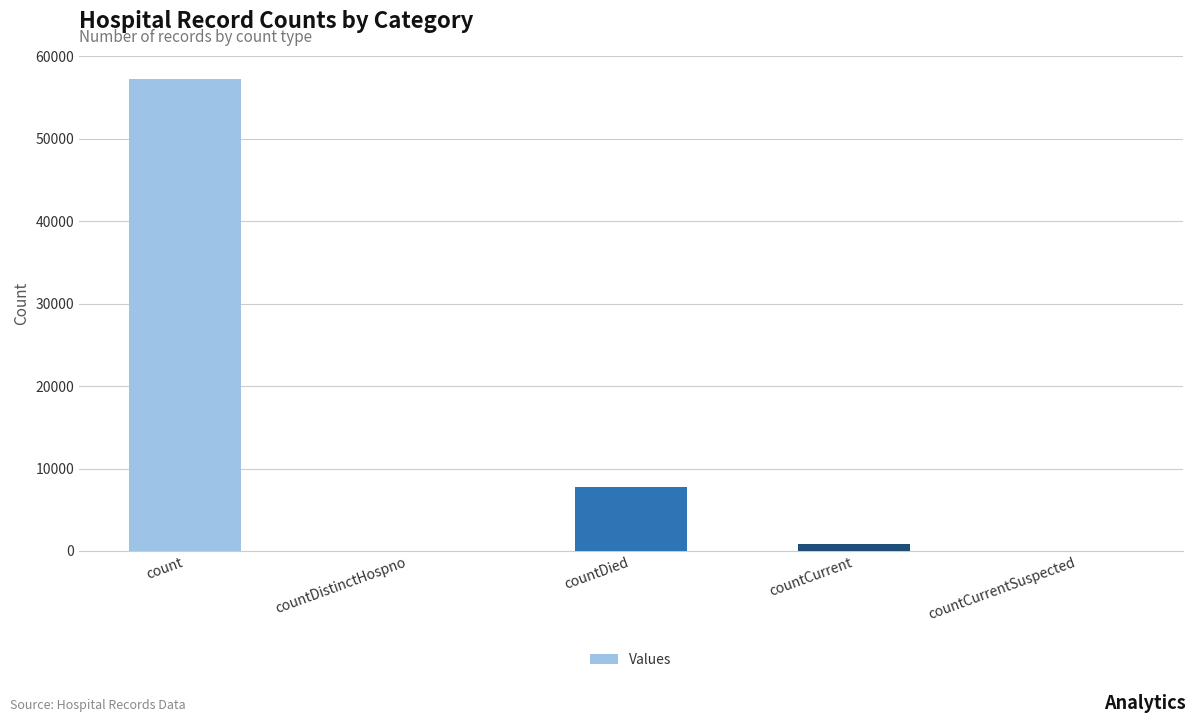

Between countDied and countDistinctHospno, which is larger?

countDied